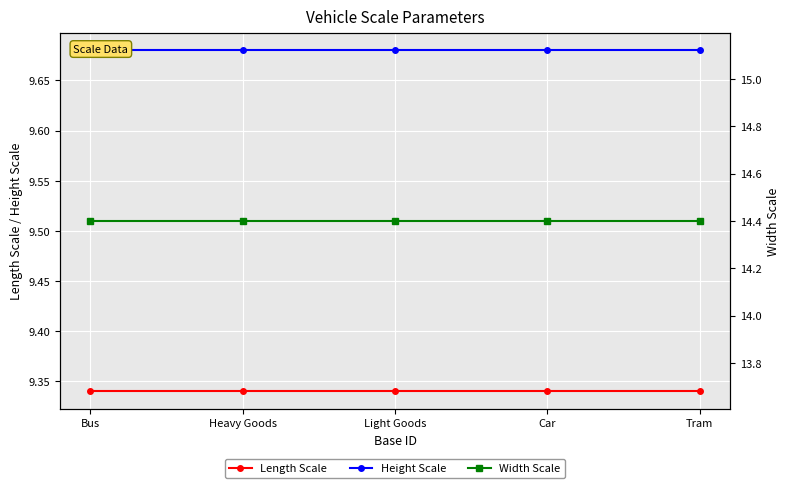

What is the value of the Length Scale point at the 1st from the left?

9.3